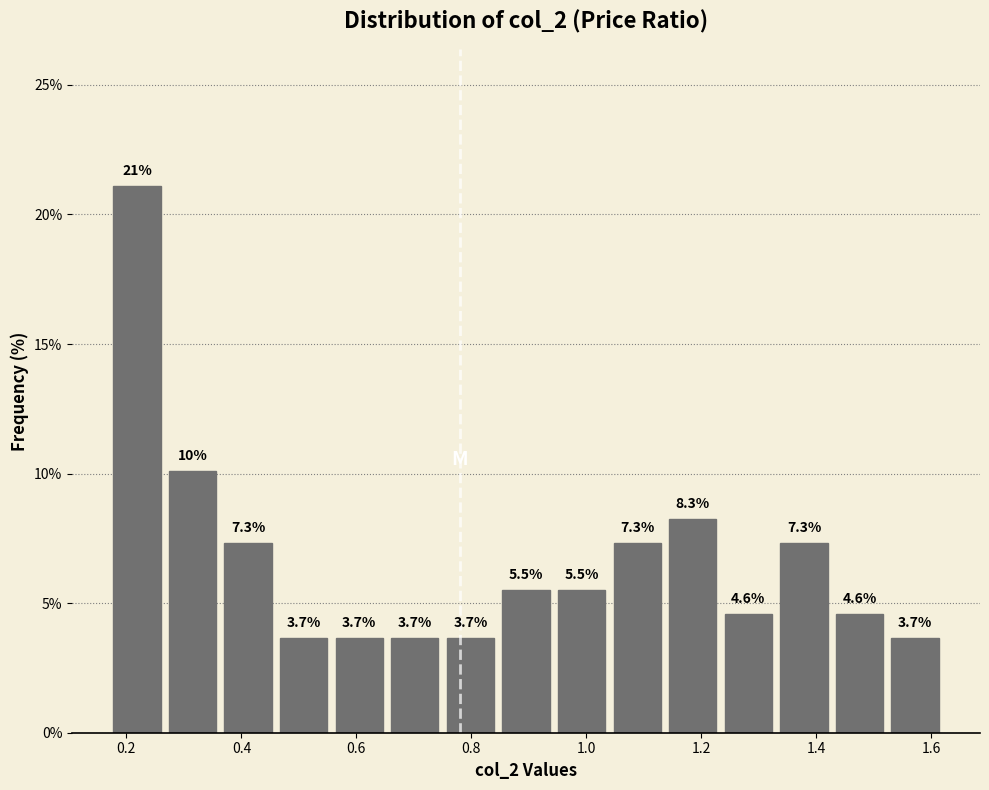

Which range on the x-axis has the tallest bar?

0.18 to 0.26